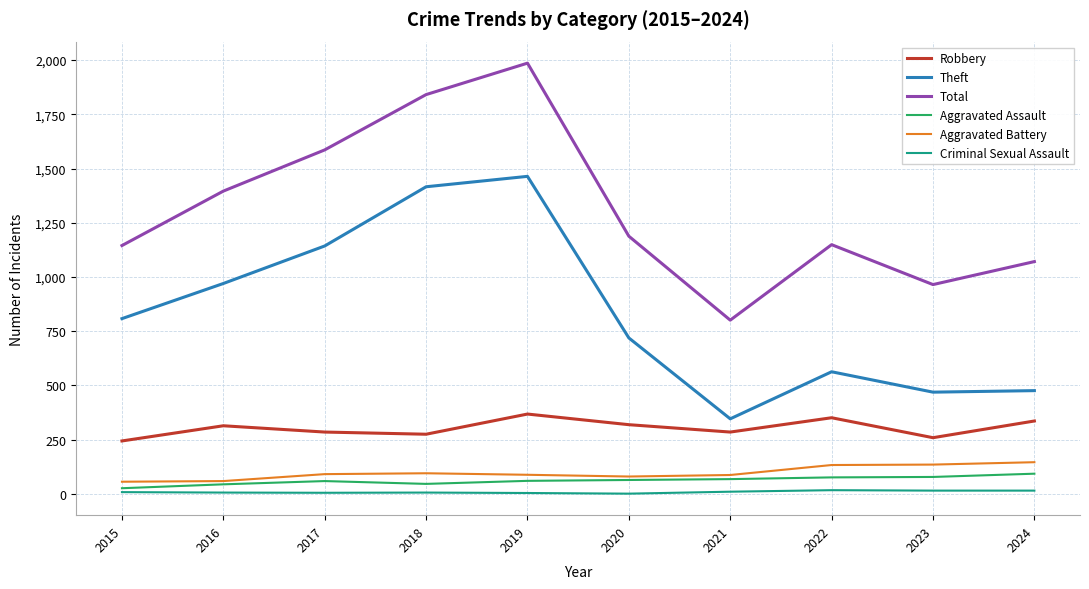

Is the value of Robbery at 2017 greater than the value of Total at 2023?

No